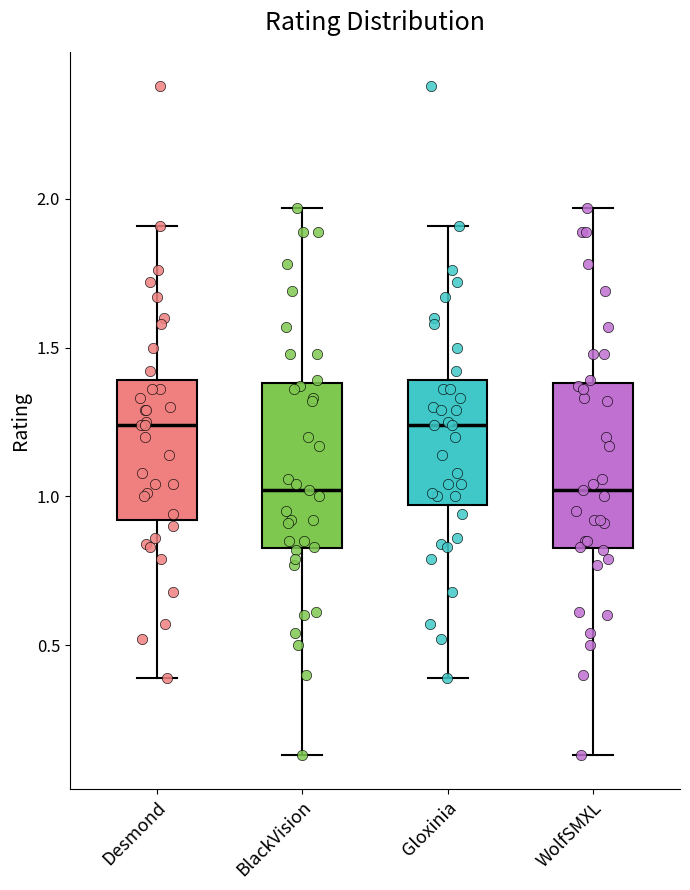

Reading left to right, read every box against the y-axis: the position of its median line, the range the box covers, and the ends of its whiskers. The values are not printed on the chart, so give them approximately, as read against the axis.

Desmond: median 1.25, box 0.90 to 1.40, whiskers 0.40 to 1.90
BlackVision: median 1.00, box 0.85 to 1.40, whiskers 0.15 to 1.95
Gloxinia: median 1.25, box 0.95 to 1.40, whiskers 0.40 to 1.90
WolfSMXL: median 1.00, box 0.85 to 1.40, whiskers 0.15 to 1.95